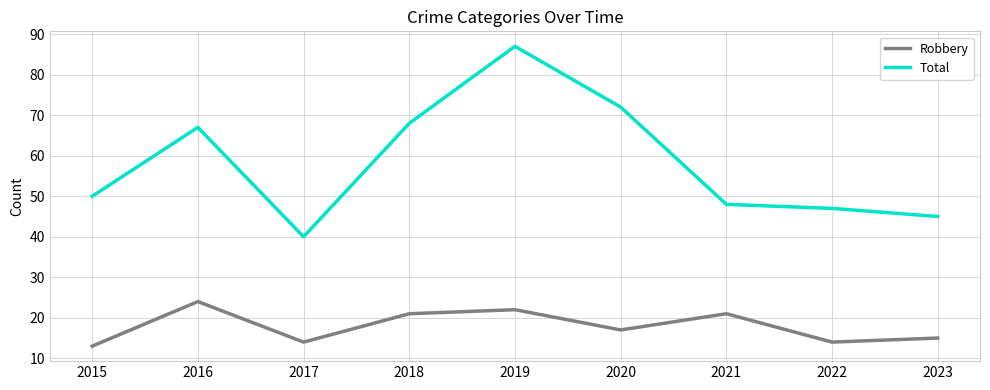

Reading right to left, list all the values displayed in this chart.

Robbery: 2023=15	2022=14	2021=21	2020=17	2019=22	2018=21	2017=14	2016=24	2015=13
Total: 2023=45	2022=47	2021=48	2020=72	2019=87	2018=68	2017=40	2016=67	2015=50